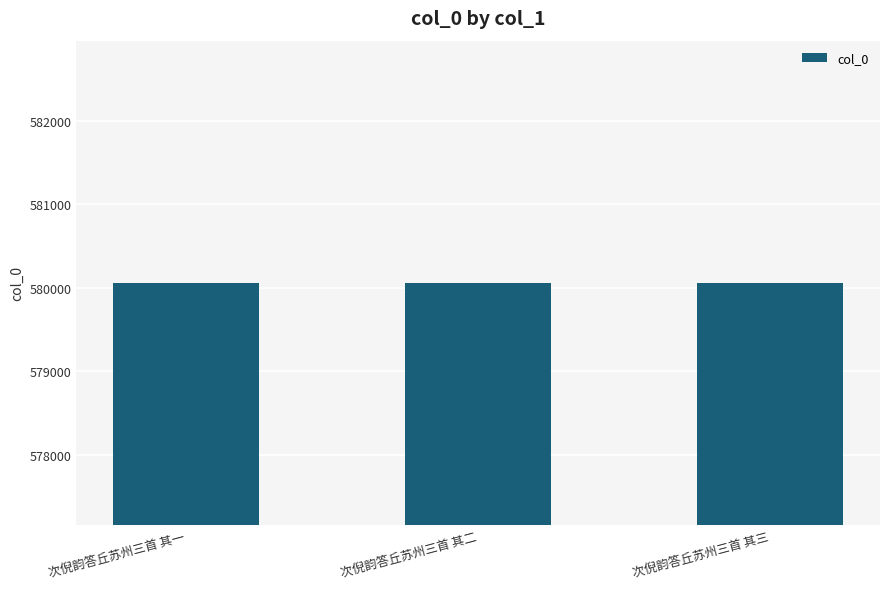

What is the average value?

580058